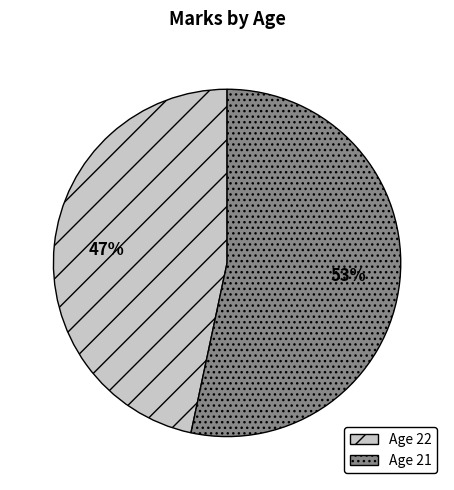

To the nearest percent, what is the average slice percentage?

50%